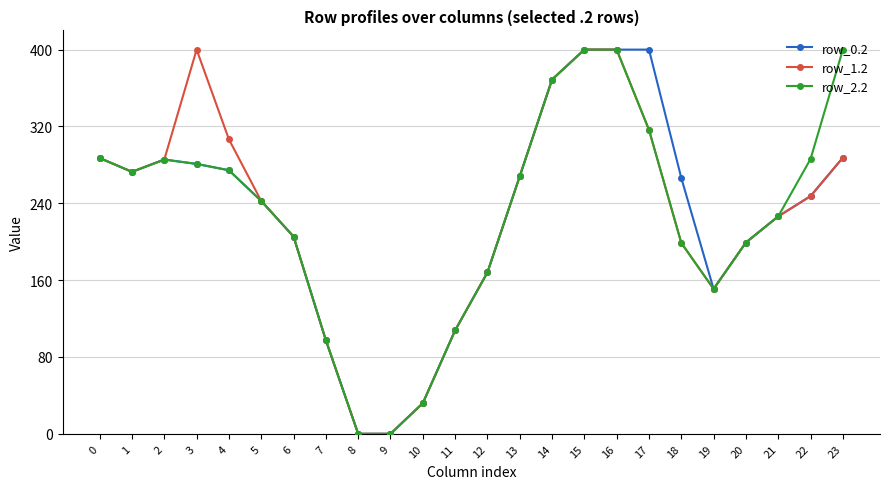

What is the greatest value displayed?

400.0